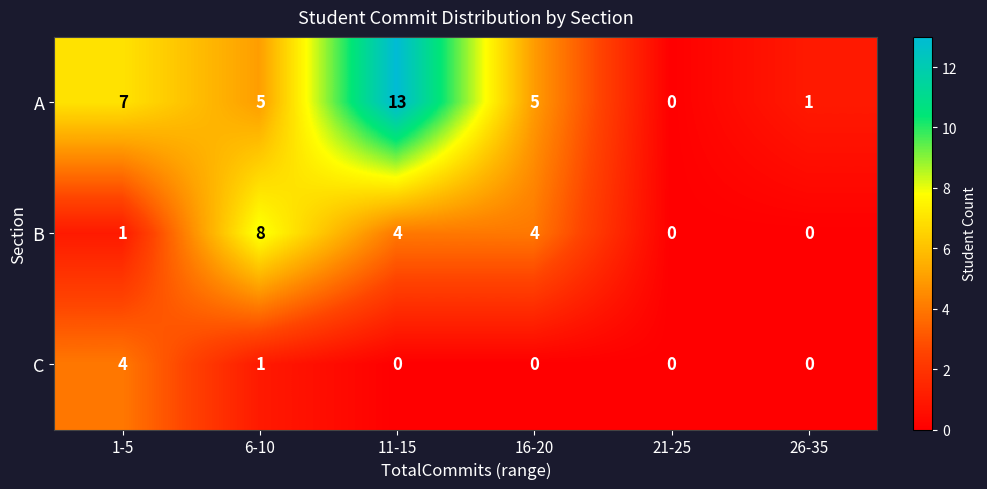

At 11-15, list the series in order from largest to smallest.

A, B, C